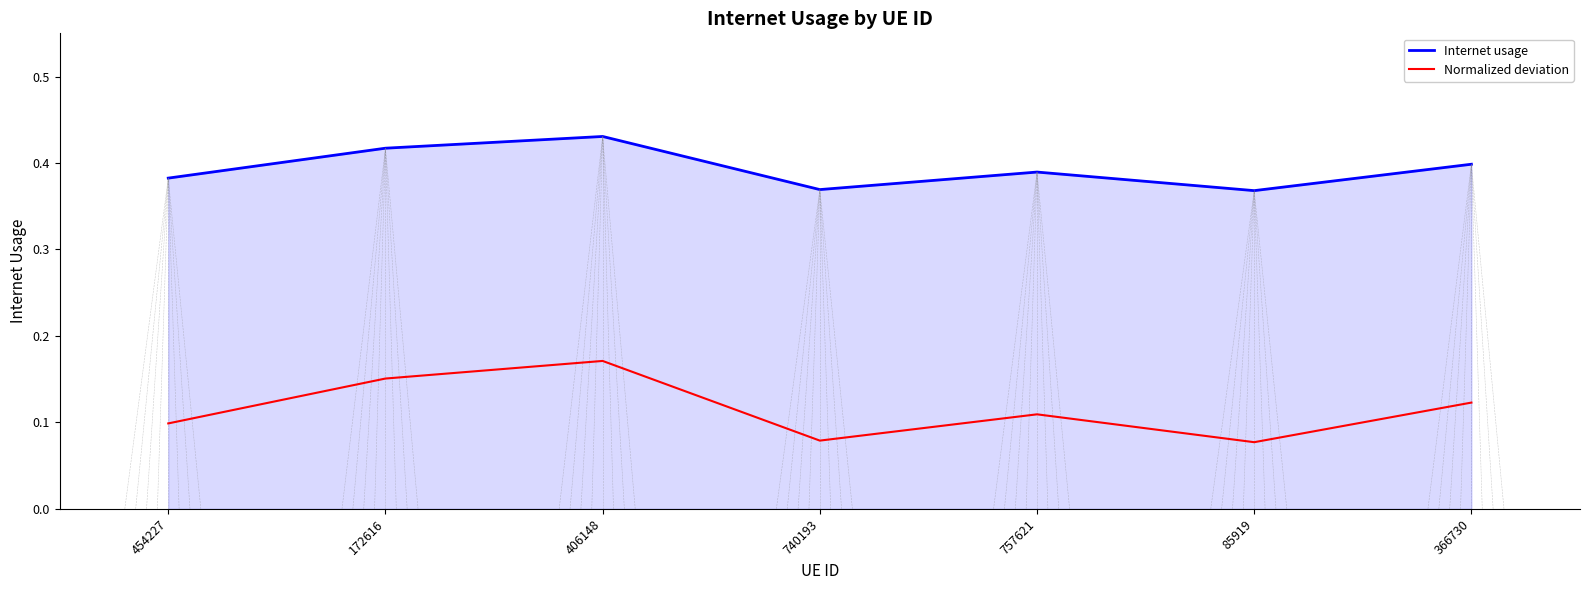

Does the chart have visible grid lines?

No